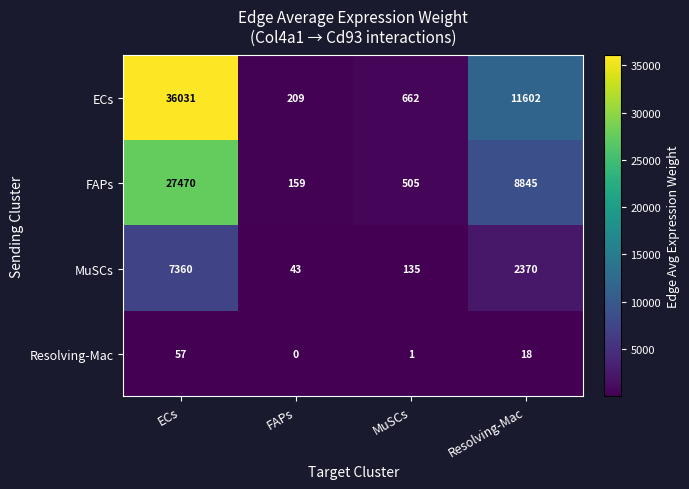

Rank the series by their average value, from highest to lowest.

ECs, FAPs, MuSCs, Resolving-Mac